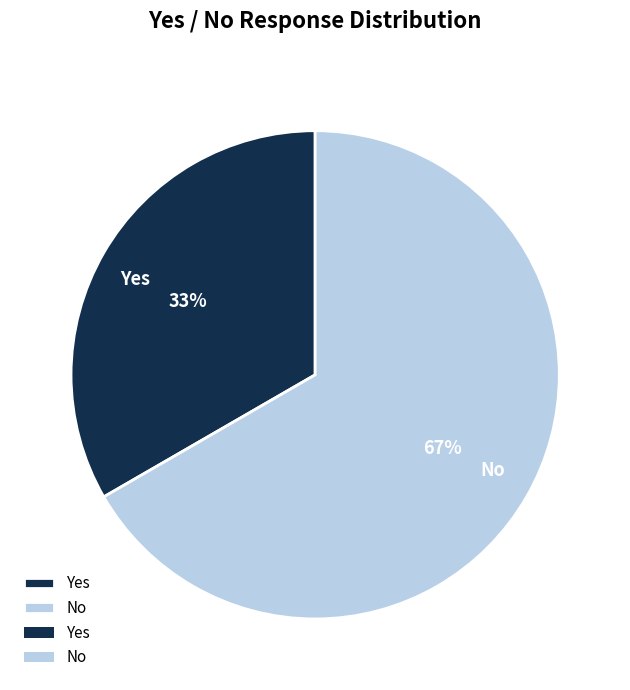

Which category has the smallest portion of the pie?

Yes